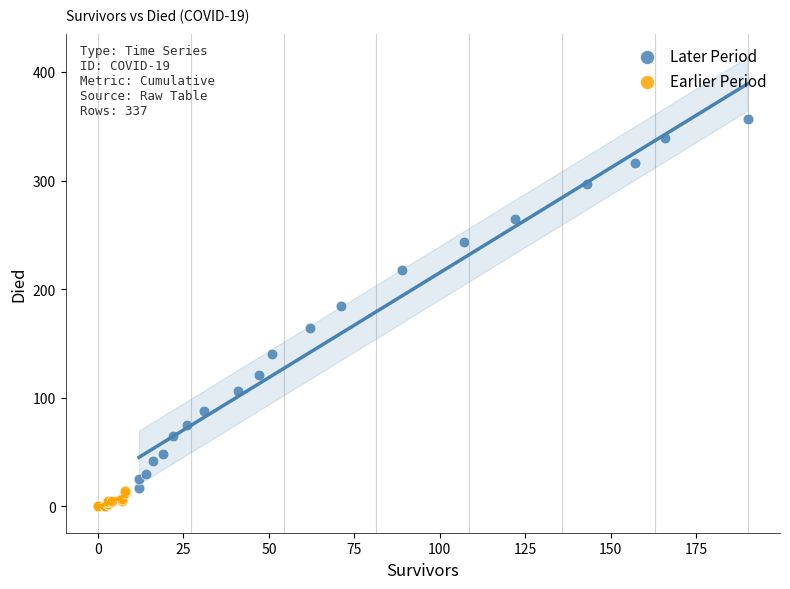

Which series contains the highest Y value?

Later Period